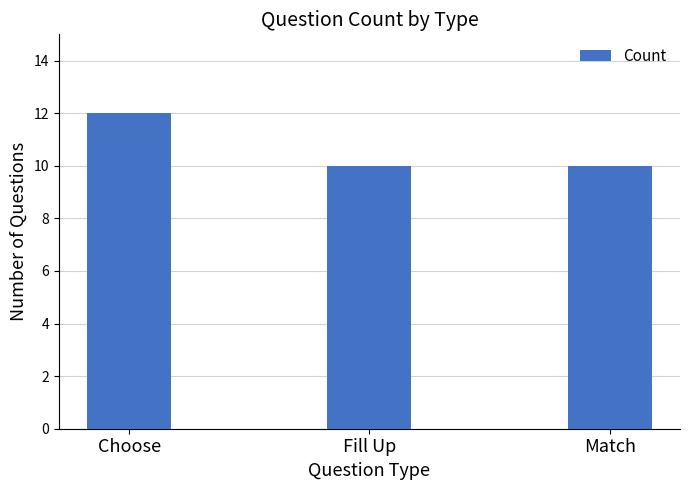

The chart shows a value of 4 at Match. True or false?

False